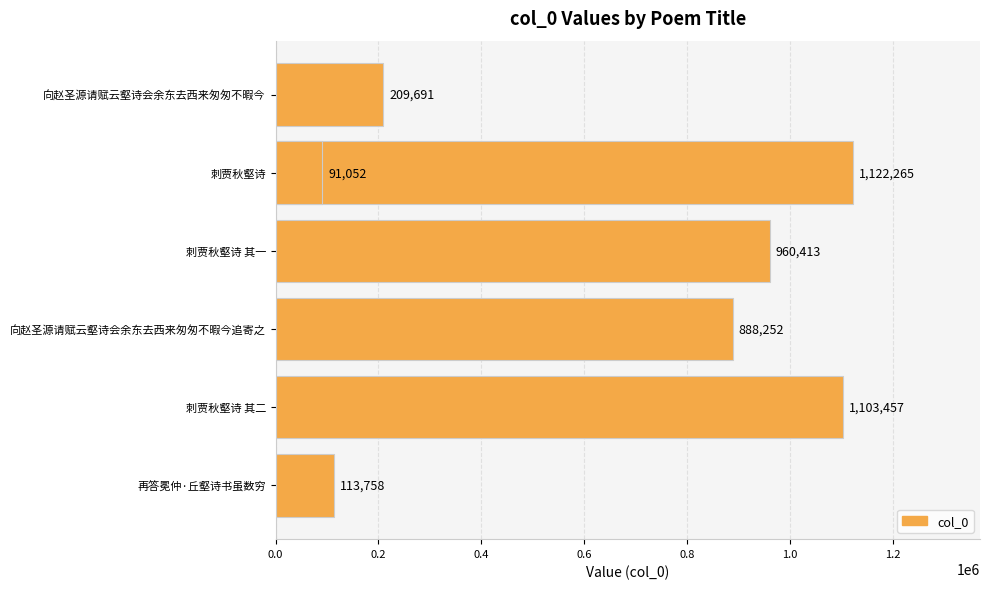

How many bars are there in total?

7